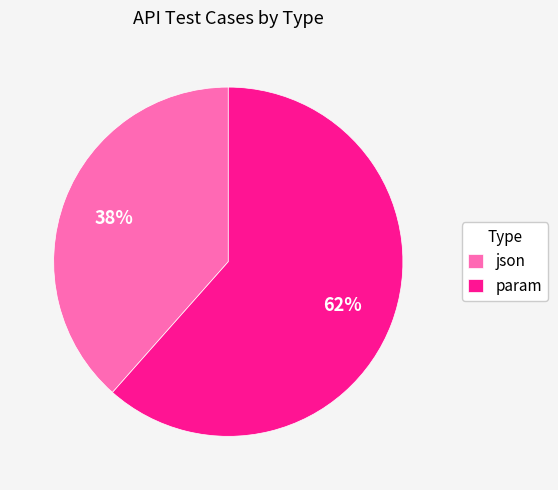

Combined, do json and param account for over 50%?

Yes